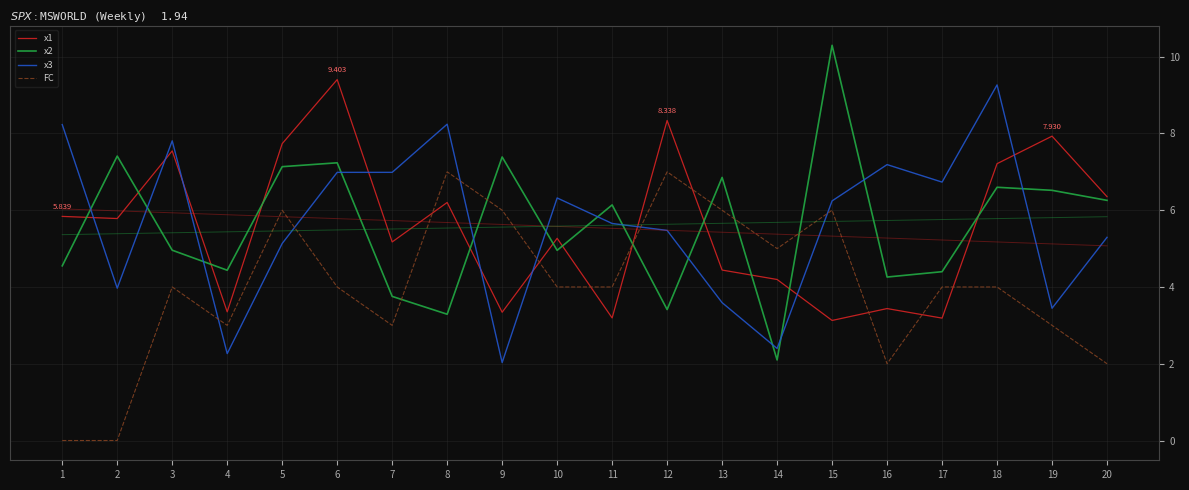

True or false: x3 and x1 cross at least once.

True